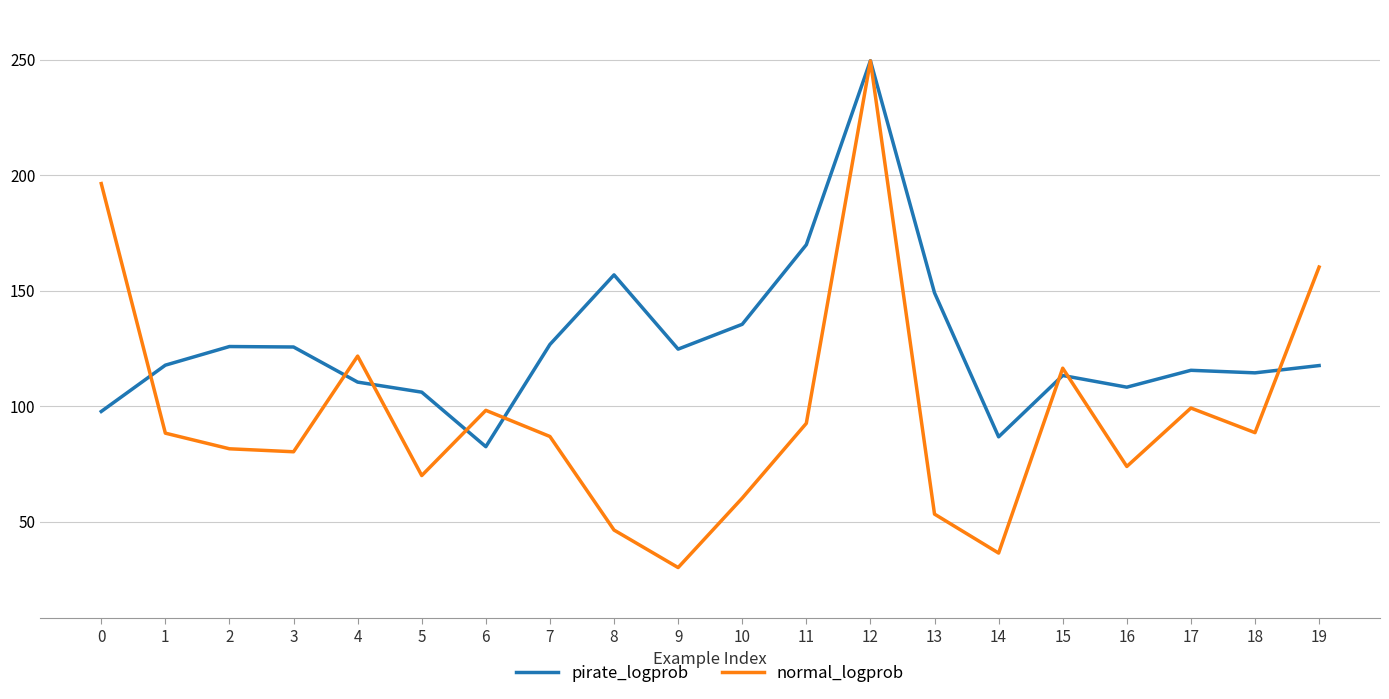

Is this an area chart (filled region under the line)?

No